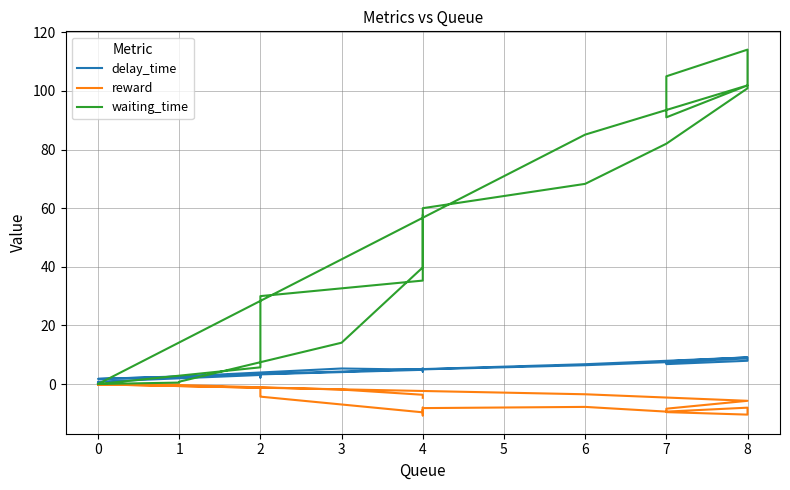

The value of delay_time at 0 is 4.5. True or false?

False